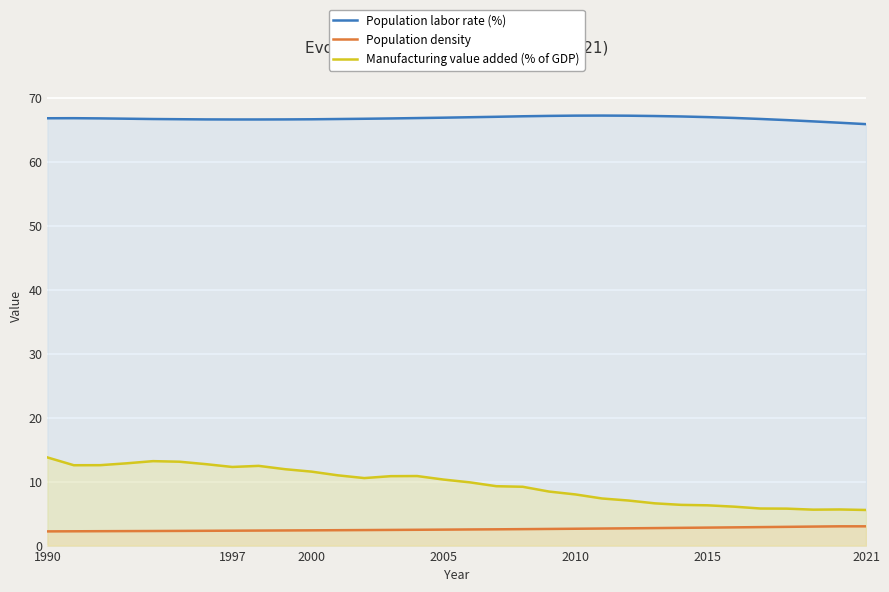

At which category is the sum across all series the highest?

1990